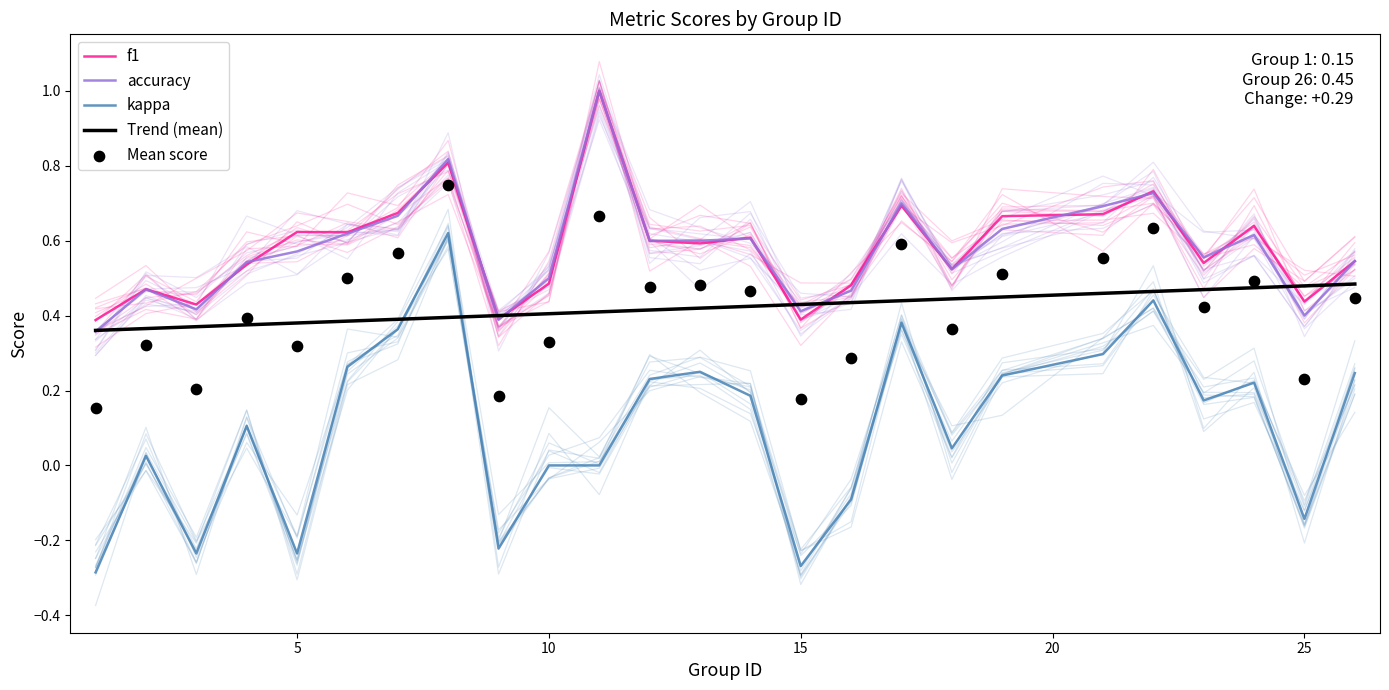

At how many categories does at least one series exceed 0?

25